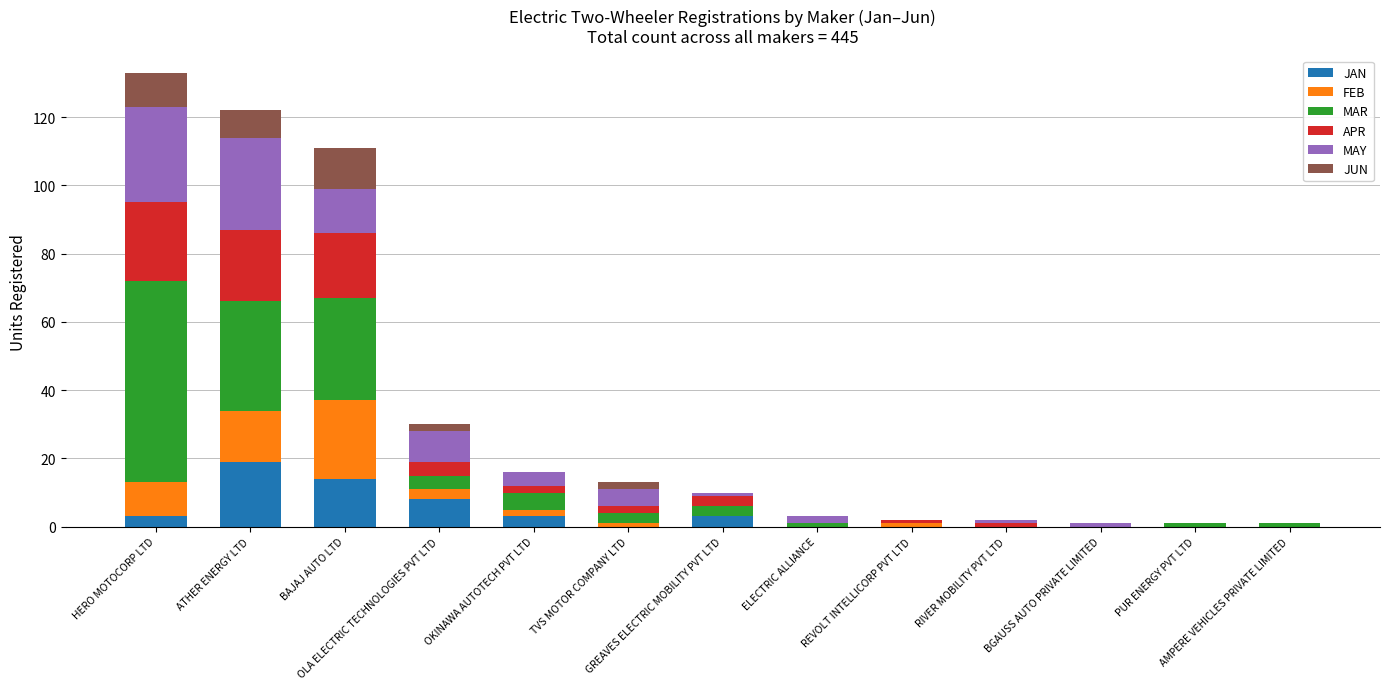

At which label is JAN closest to 9?

OLA ELECTRIC TECHNOLOGIES PVT LTD